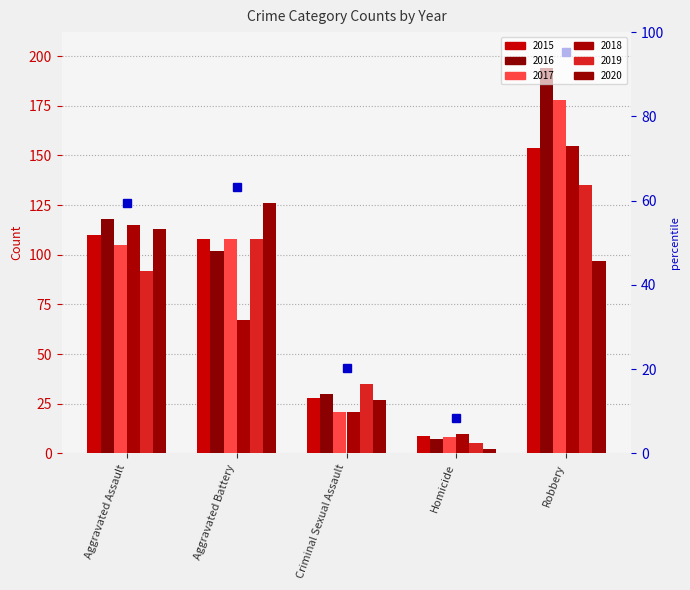

What is the minimum value for 2020?

2